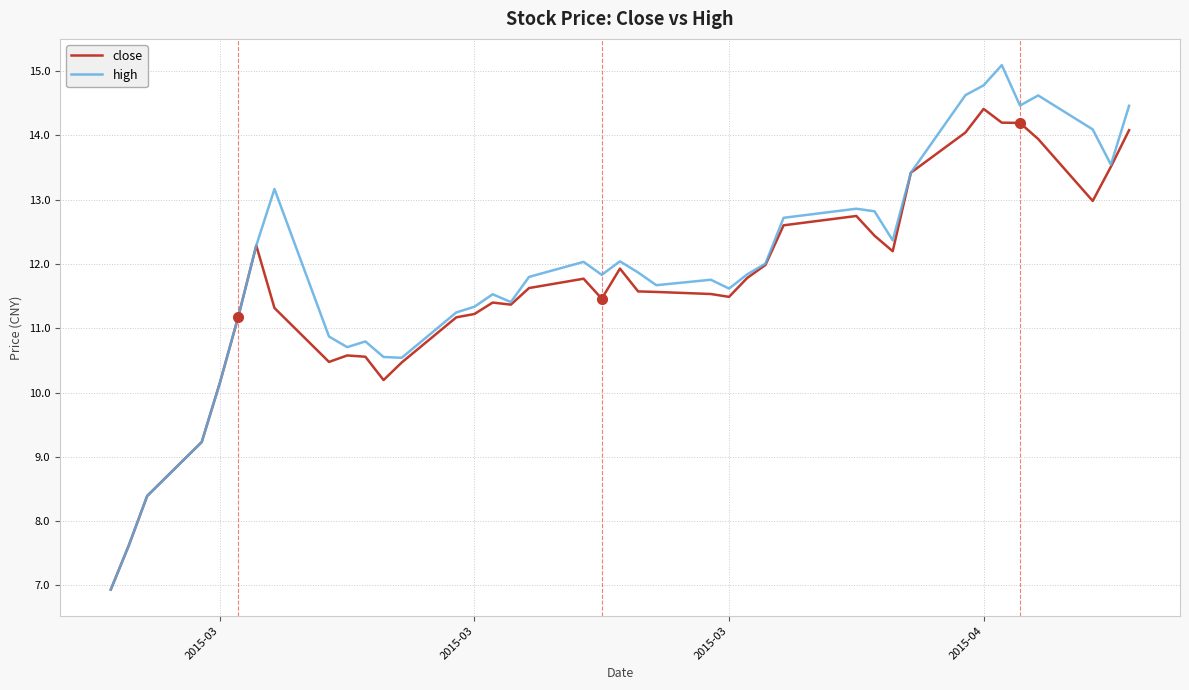

What is the maximum value shown in the chart?

15.1